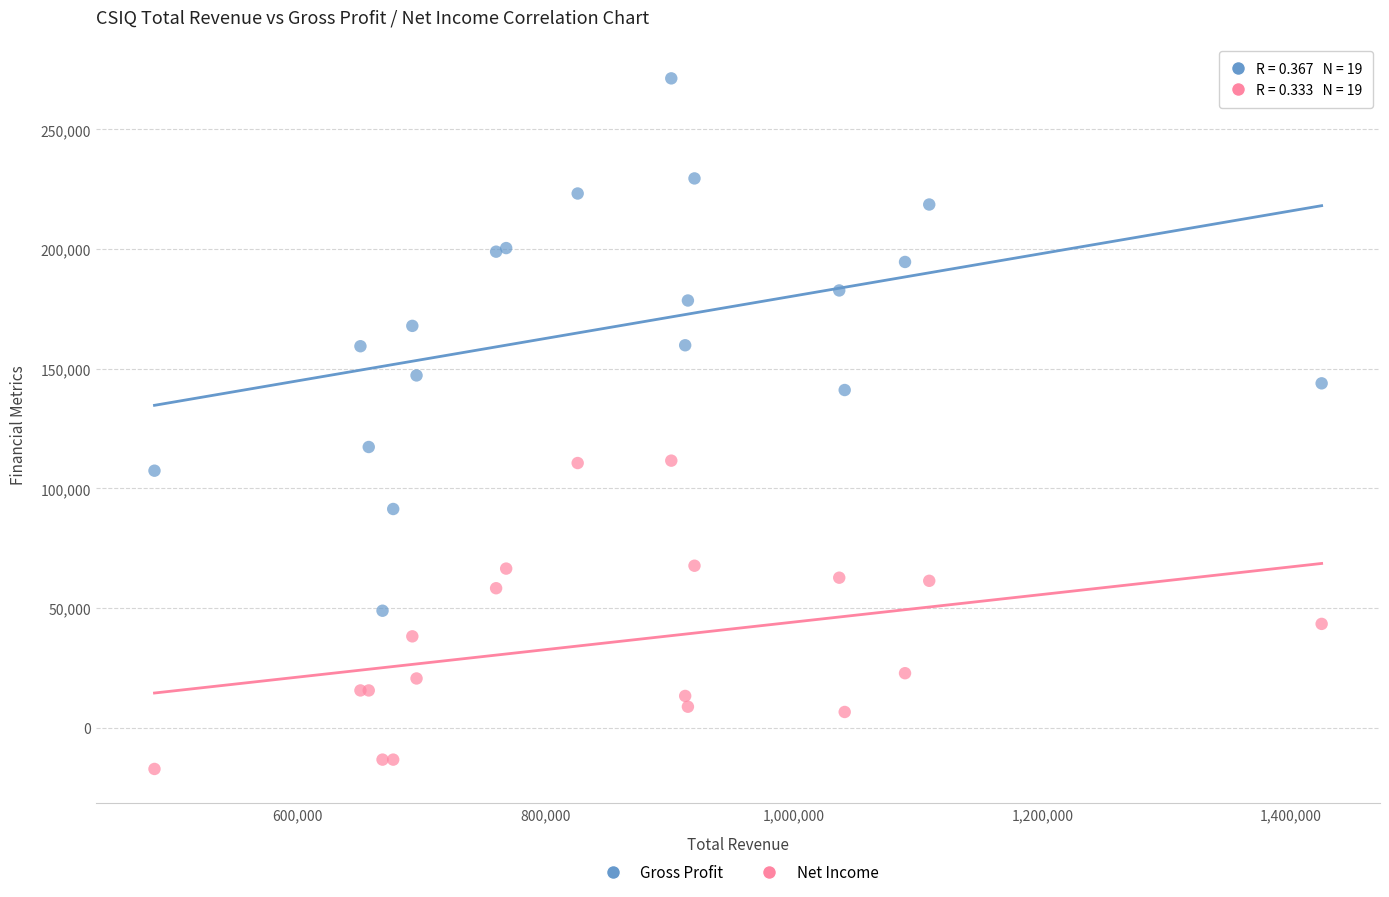

Which series contains the lowest Y value?

Net Income